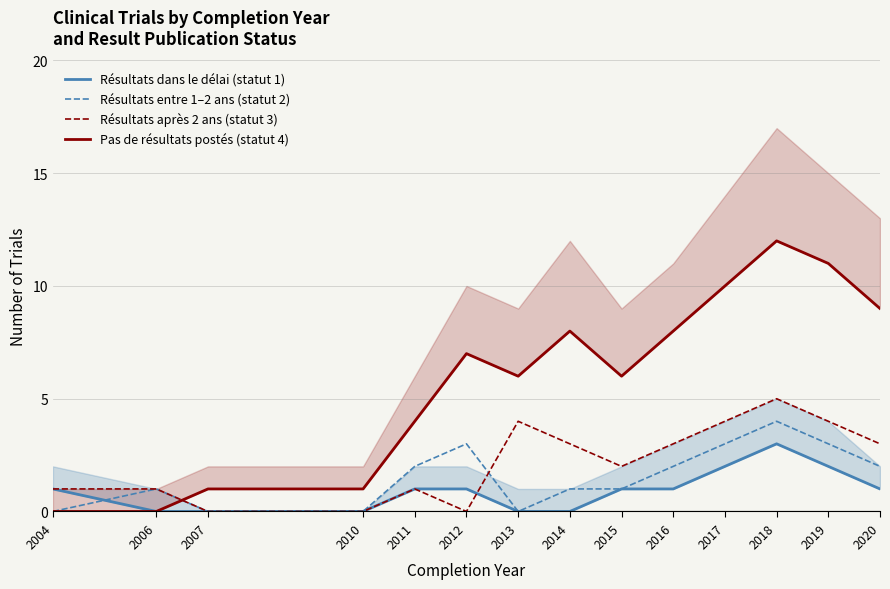

What is the difference between the highest and lowest values at 2006?

1